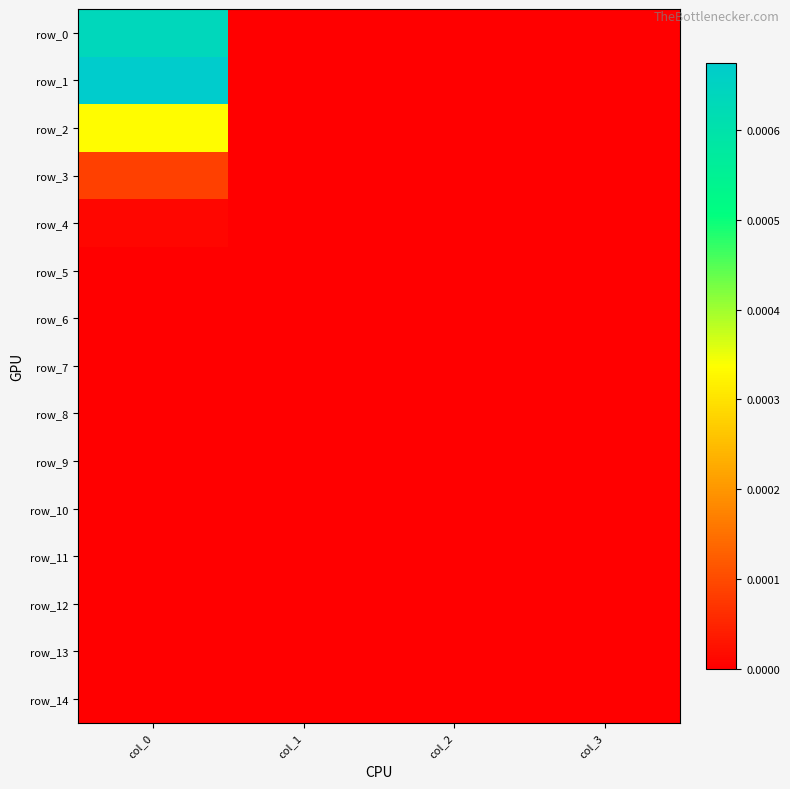

At which category is the sum across all series the highest?

col_0